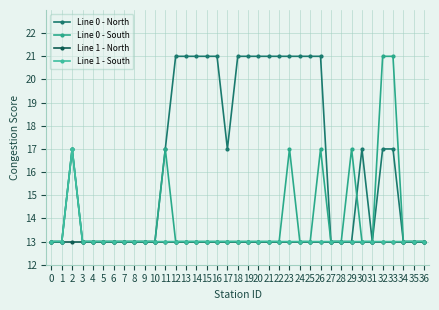

At 29, list the series in order from largest to smallest.

Line 0 - South, Line 0 - North, Line 1 - North, Line 1 - South